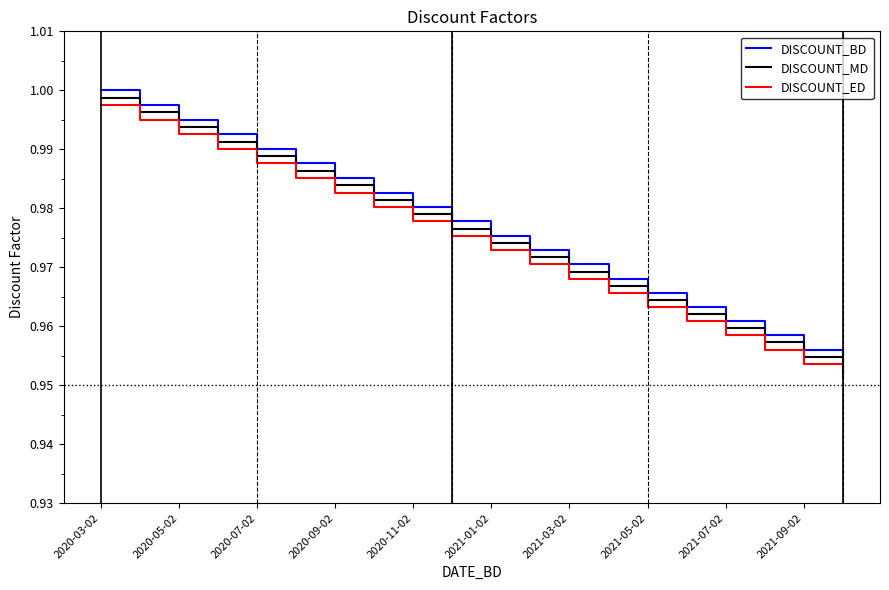

Which series has the largest range (max minus min)?

DISCOUNT_BD